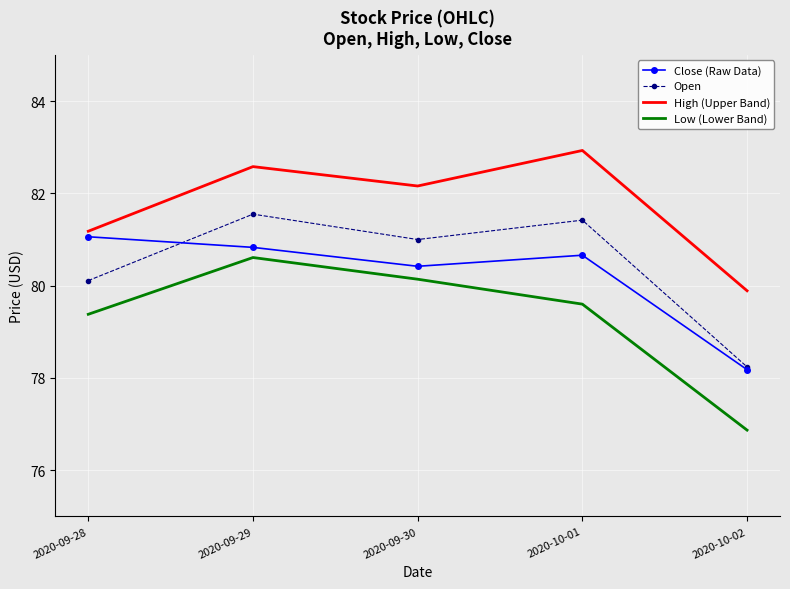

Which label corresponds to the largest value in the chart?

2020-10-01